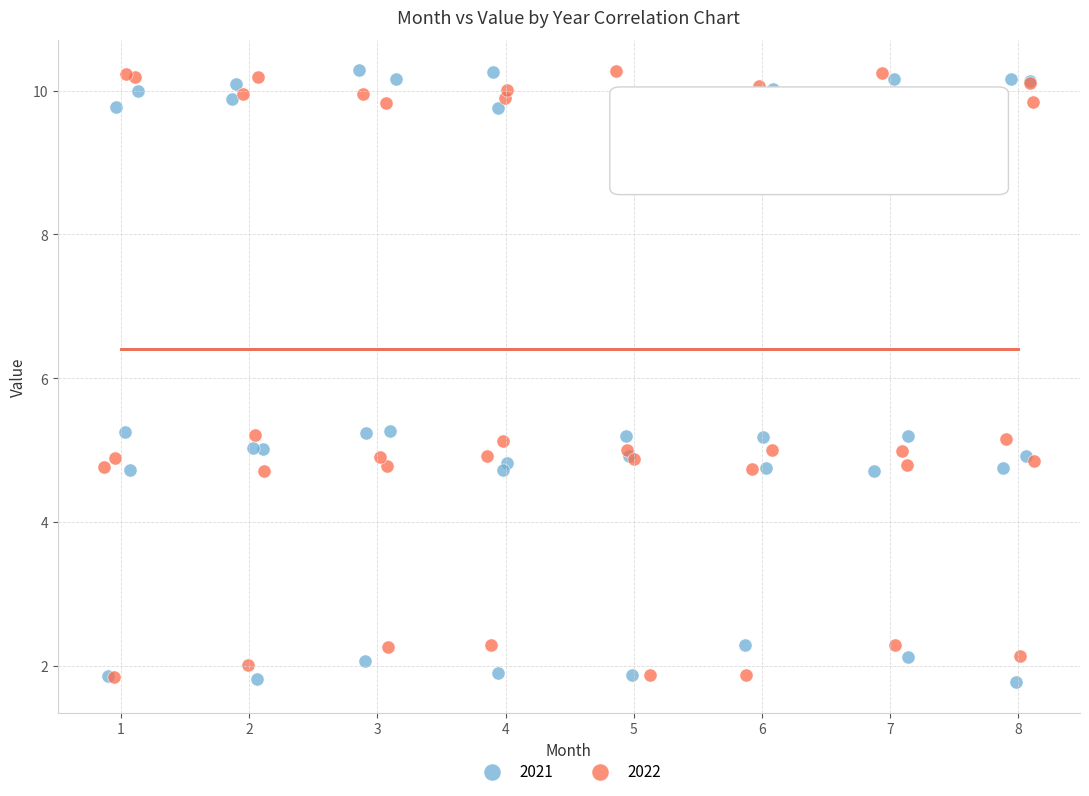

What are all the series names shown in the legend?

2021, 2022